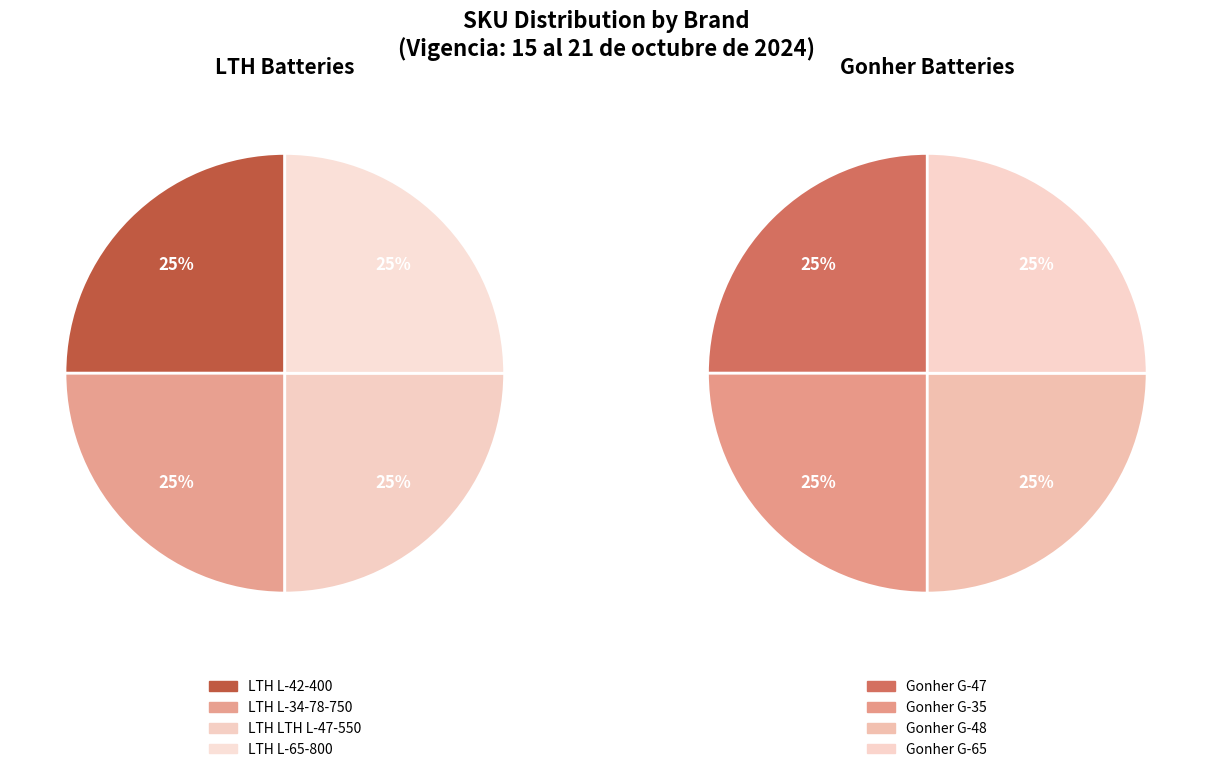

How many segments does this pie chart have?

4